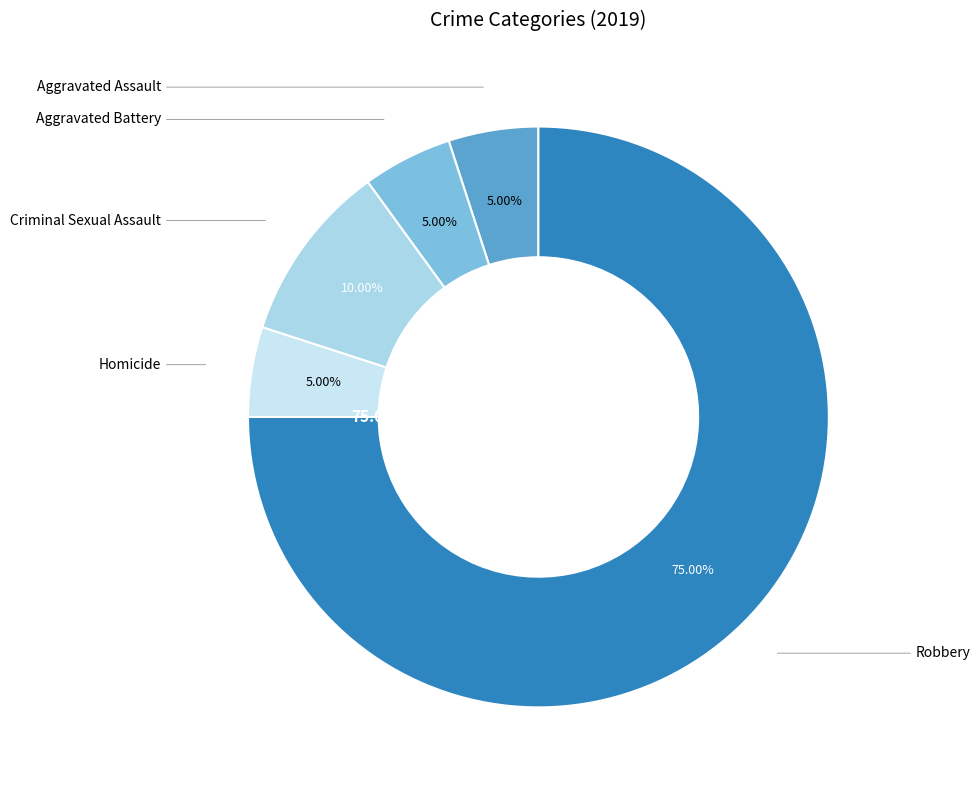

Combined, what portion of the pie is Aggravated Battery and Aggravated Assault?

10.0%